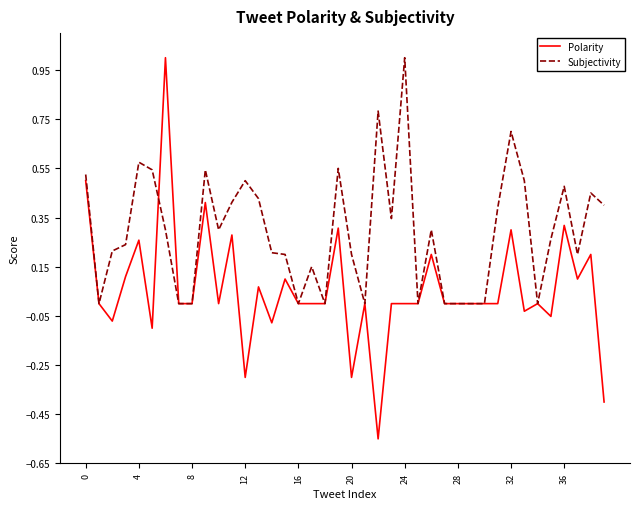

Which series has the largest range (max minus min)?

Polarity